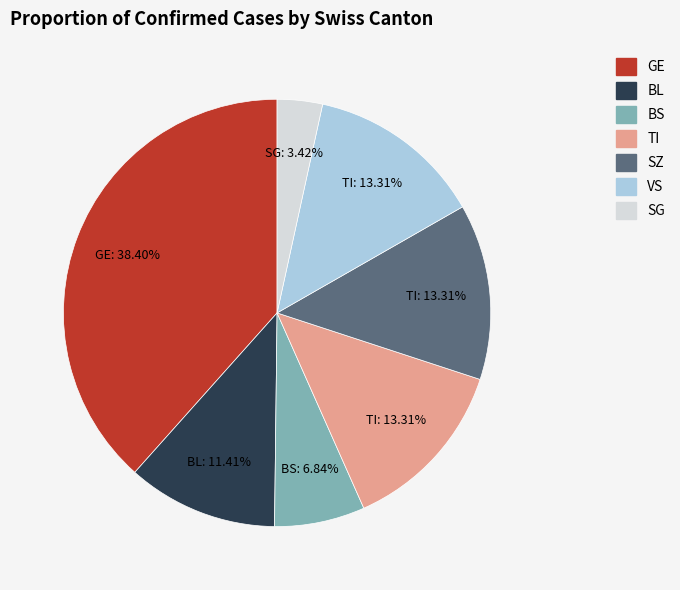

Does any single category account for the majority?

No